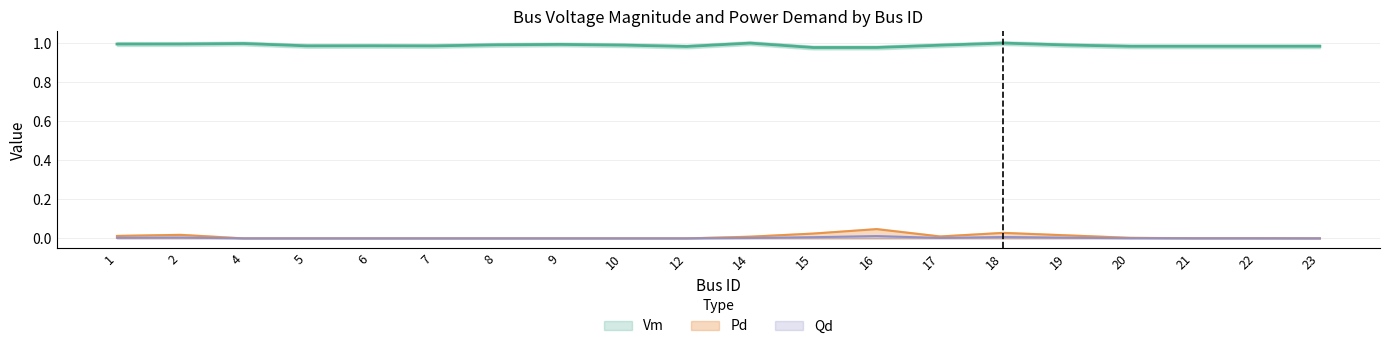

In Qd, how many points are lower than both neighbors (excluding endpoints)?

1